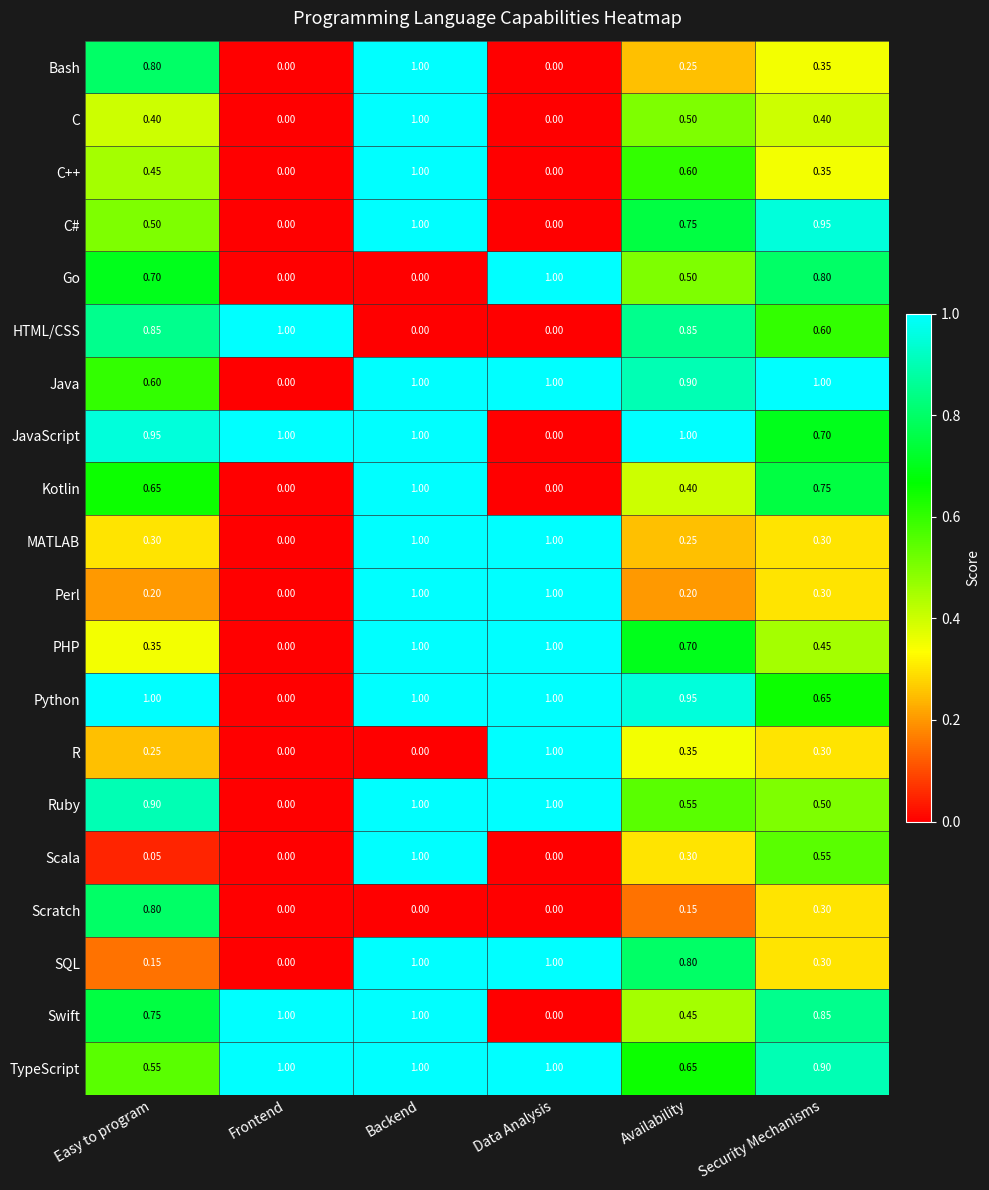

Where is Java nearest to the value 0?

Frontend